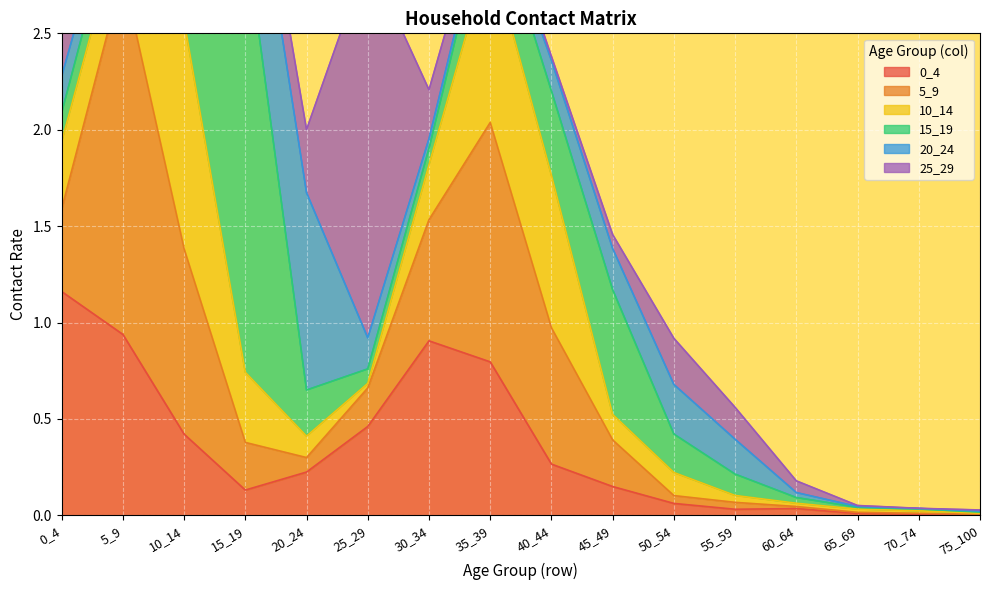

Which series changed the most between 65_69 and 70_74?

25_29